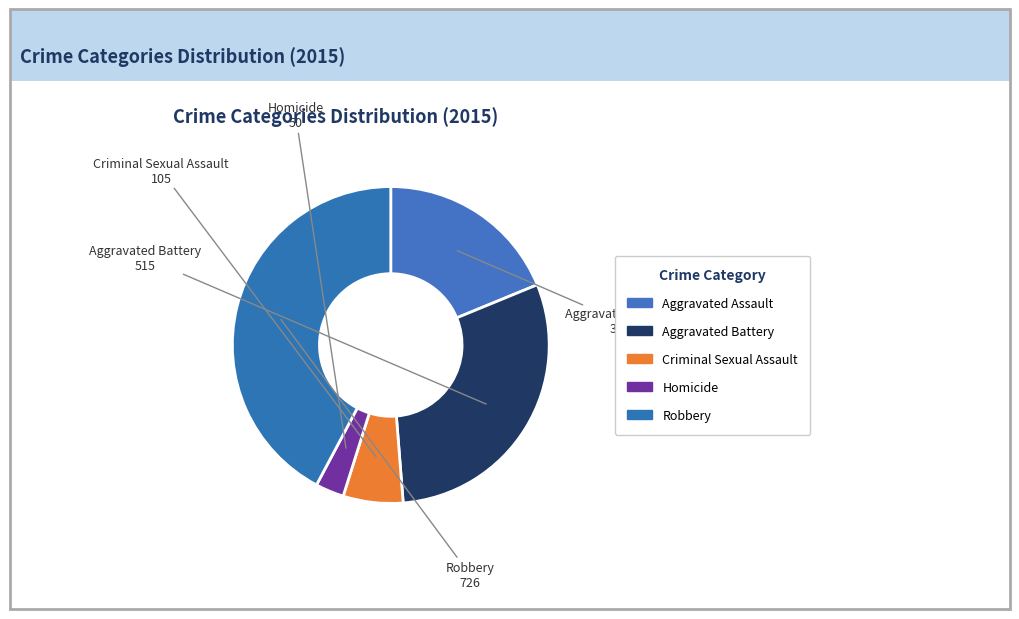

What is the total percentage of Aggravated Assault and Robbery?

61.0%